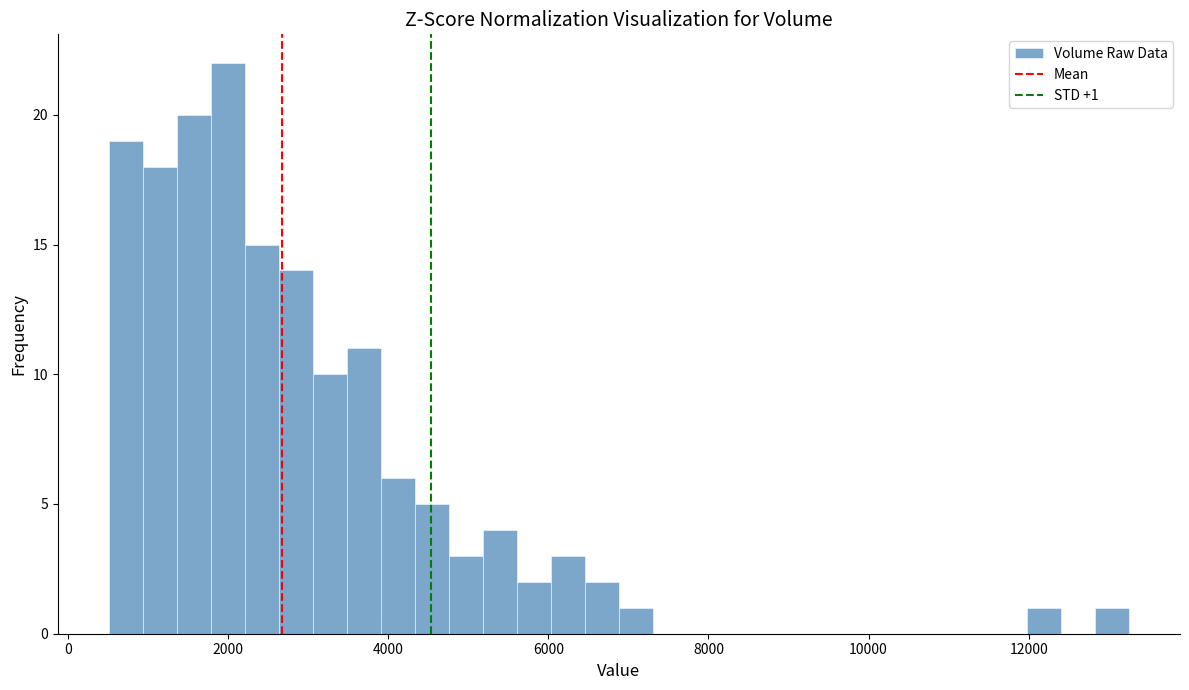

Read against the x-axis, roughly where is the centre of the tallest bar?

2000